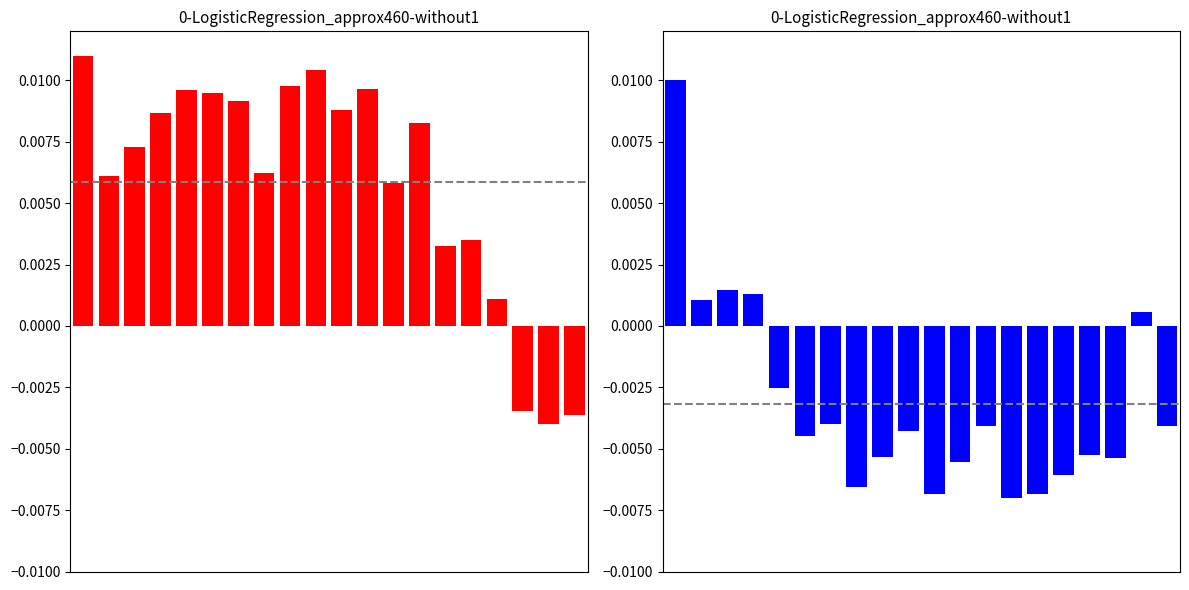

How many positive values does the Volume series have?

5